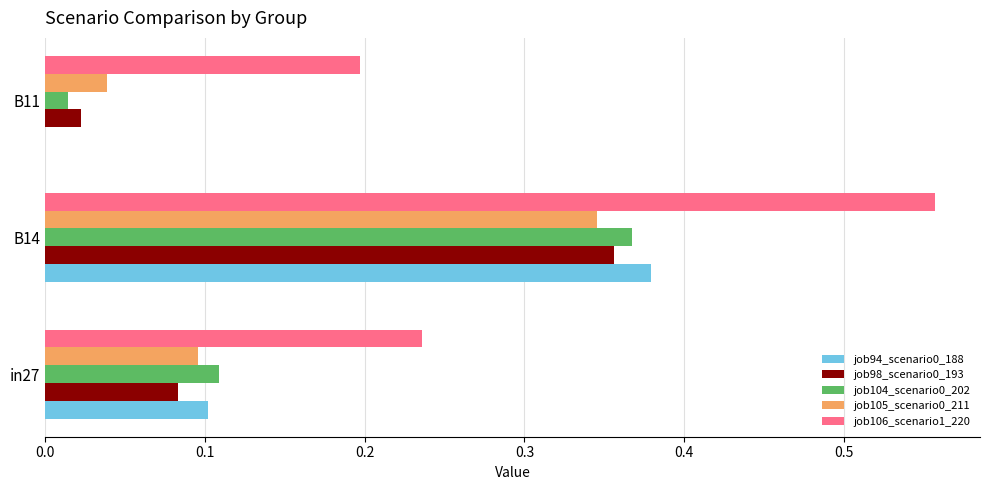

What is the sum of all job94_scenario0_188 values?

0.5